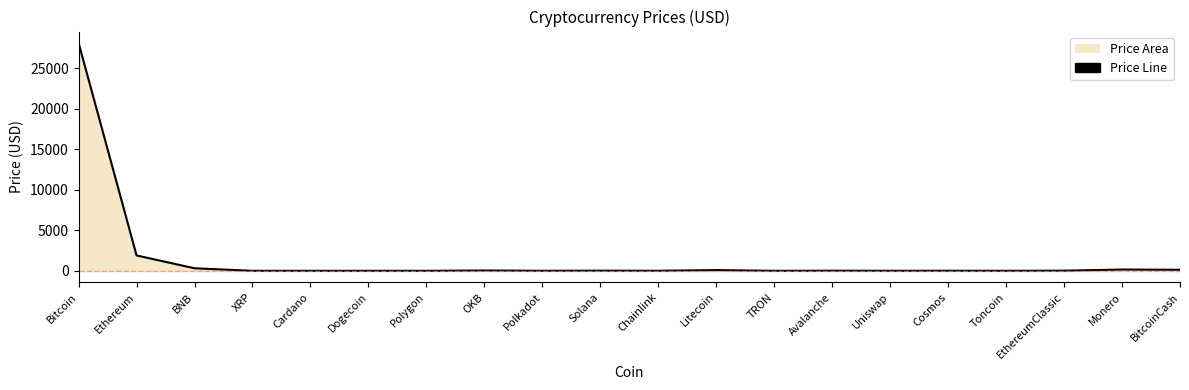

What is the label of the 13th point from the left?

TRON